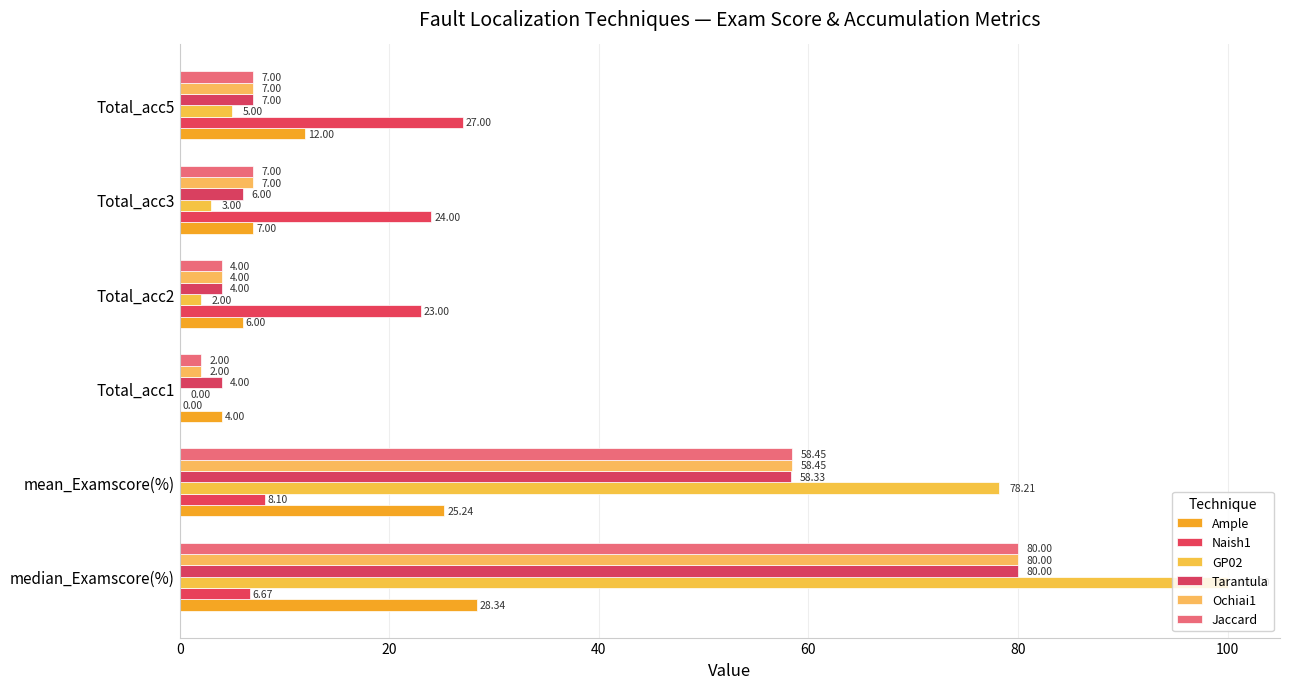

List the series in order of their peak value, lowest first.

Naish1, Ample, Tarantula, Ochiai1, Jaccard, GP02